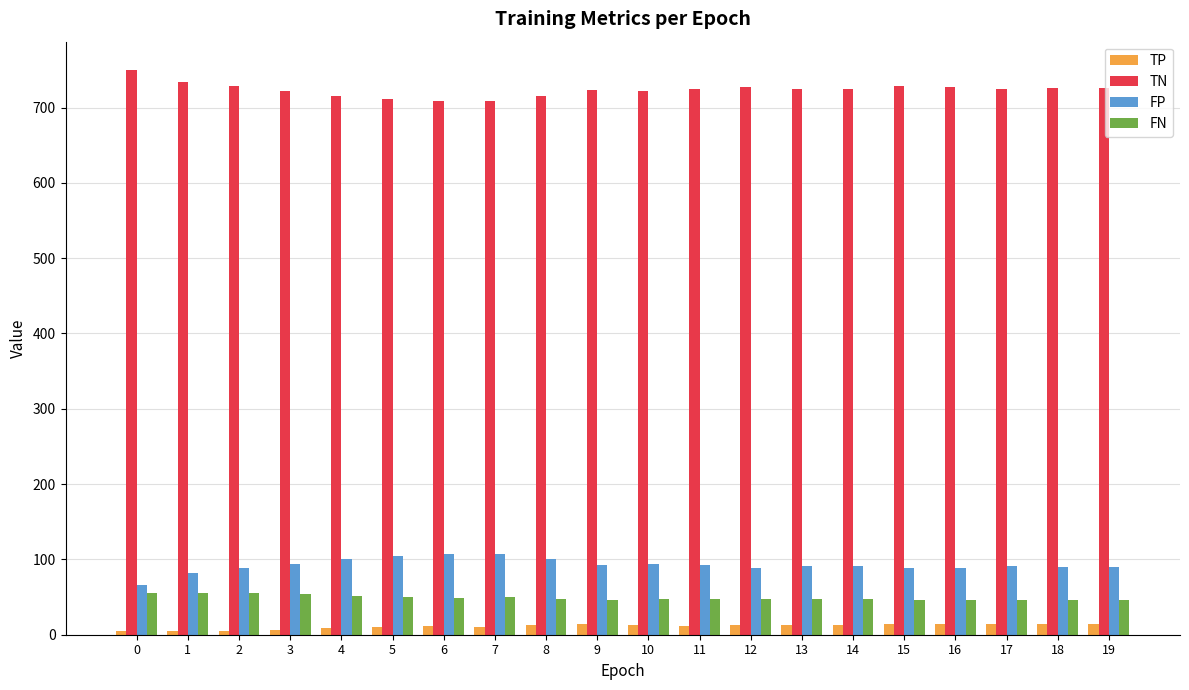

Which series has the largest total across all categories?

TN